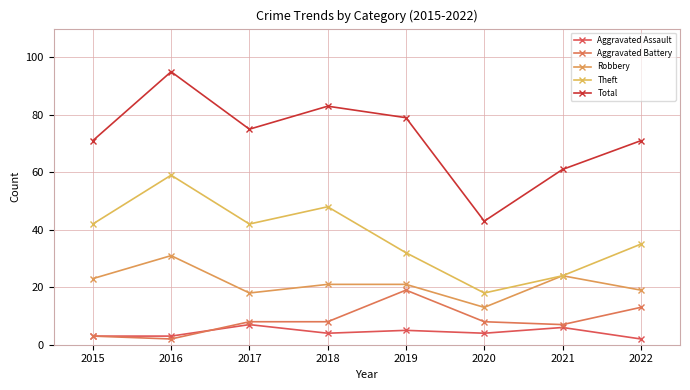

True or false: Total and Theft cross at least once.

False